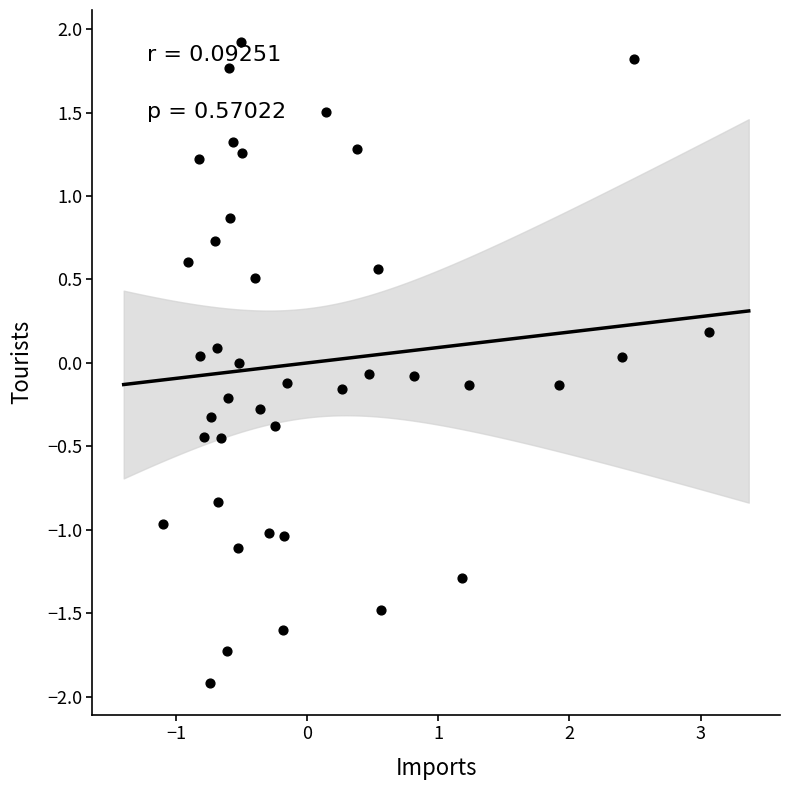

What is the range of X values (max minus min)?

4.2